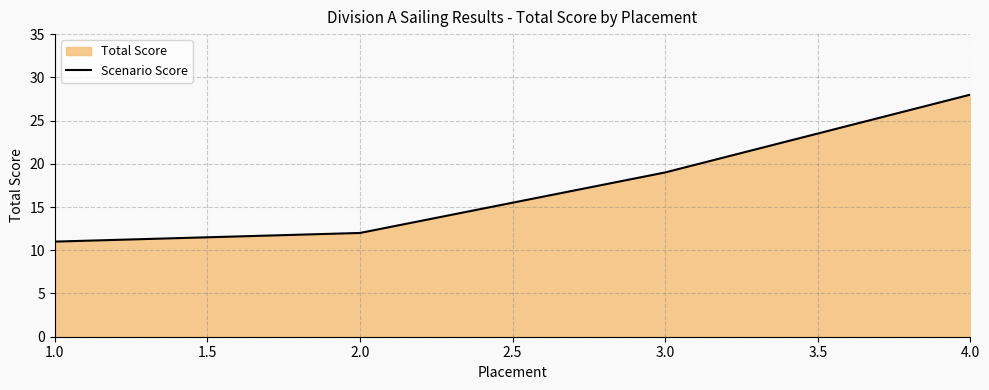

The value at 4.0 is 15. True or false?

False